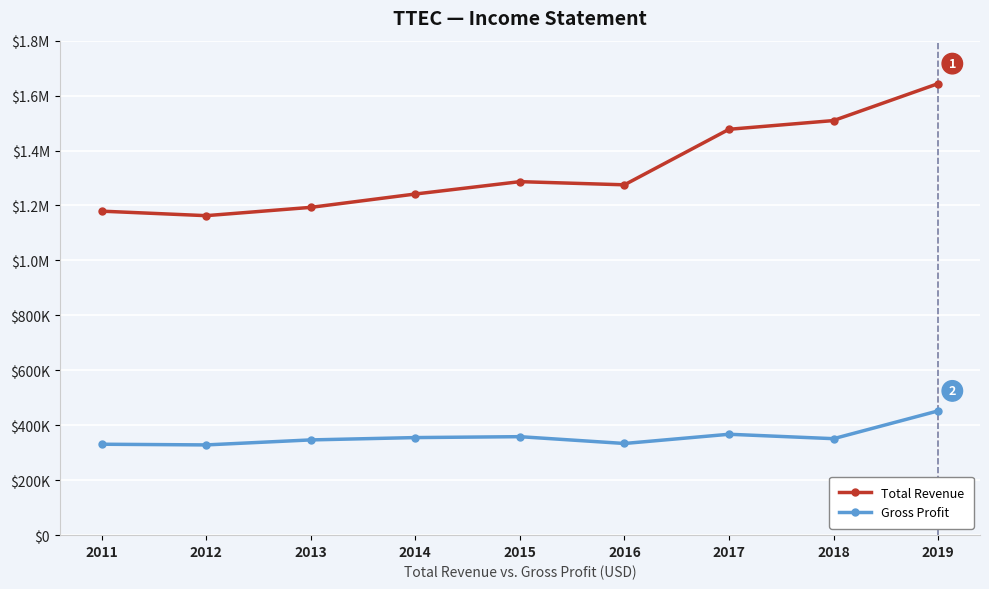

What are all the series names shown in the legend?

Total Revenue, Gross Profit